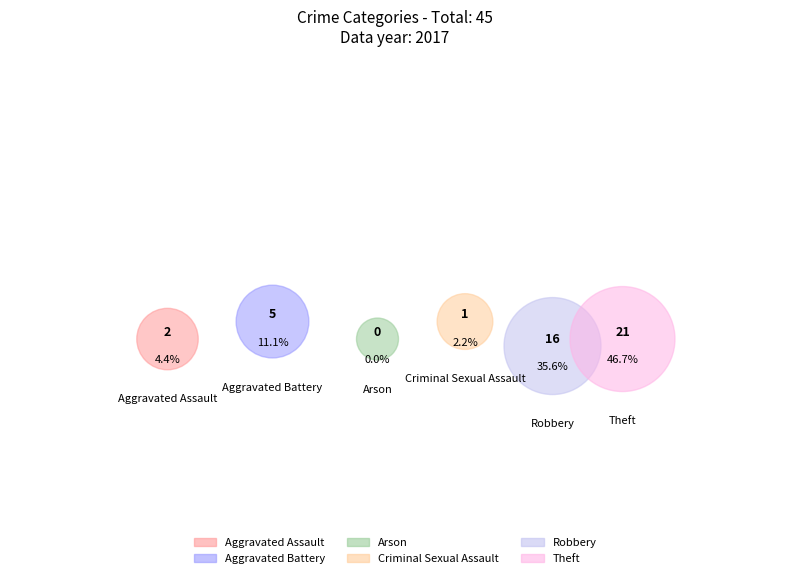

Does Aggravated Assault account for over 50% of the chart?

No